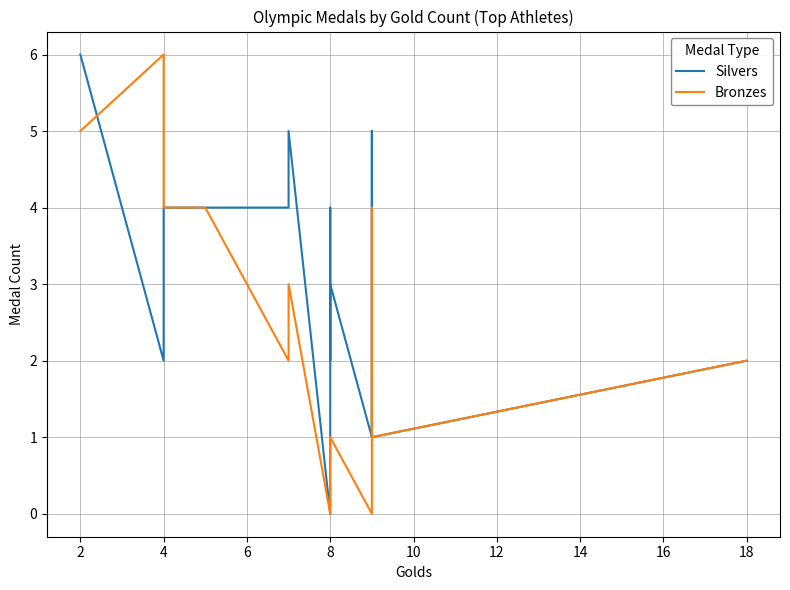

What is the difference between the second highest and minimum values in the Bronzes series?

5